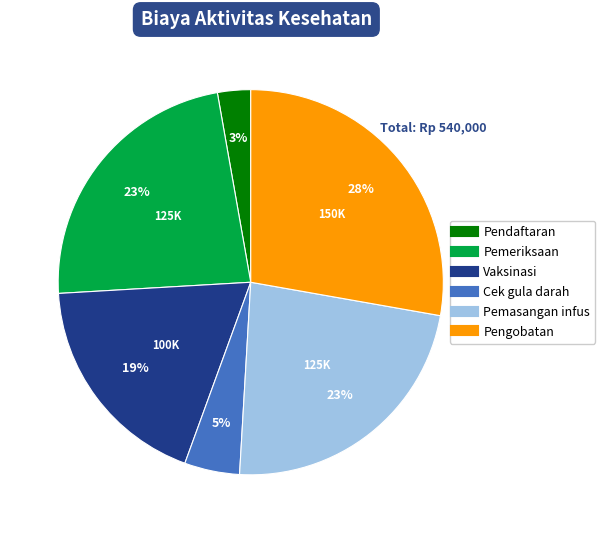

Combined, do Pemeriksaan and Pemasangan infus account for over 50%?

No